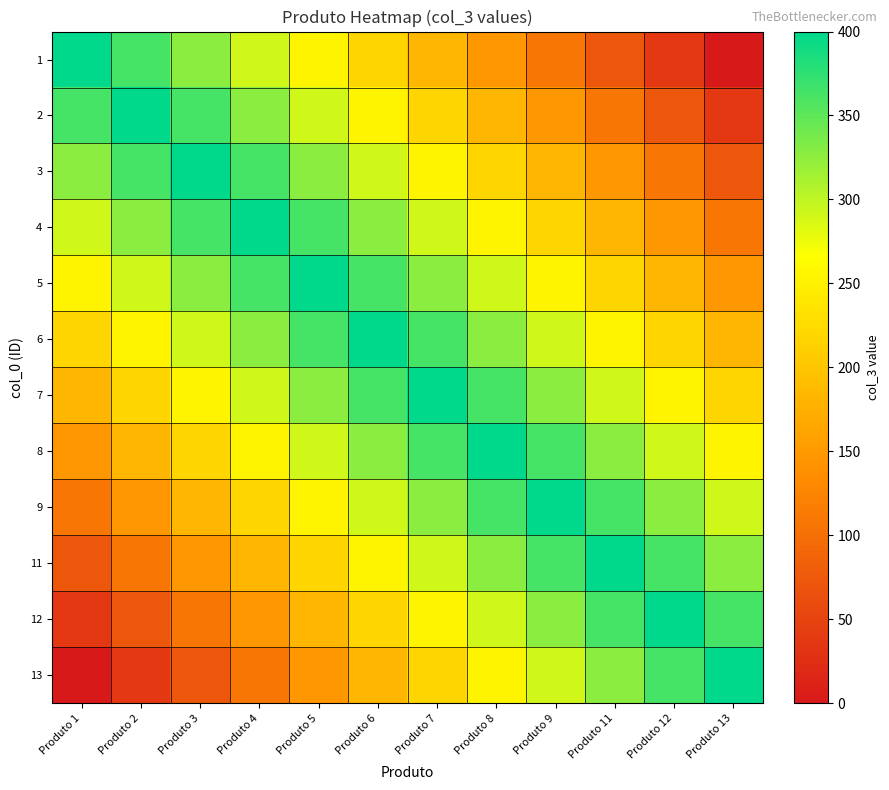

Which has a higher value, Produto 2 or Produto 1?

Produto 1